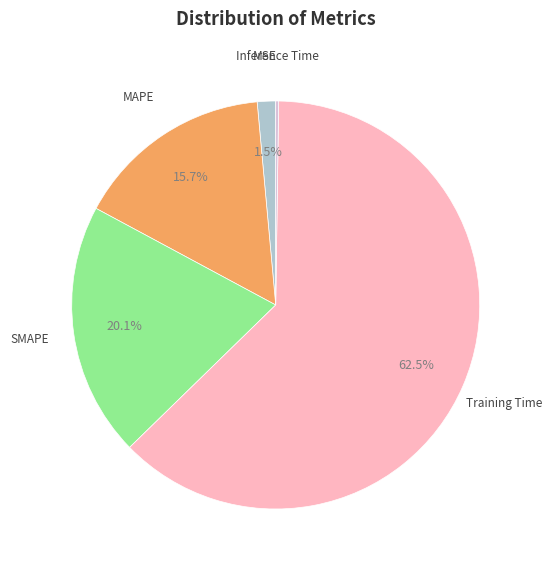

What is the largest slice in the pie chart?

Training Time